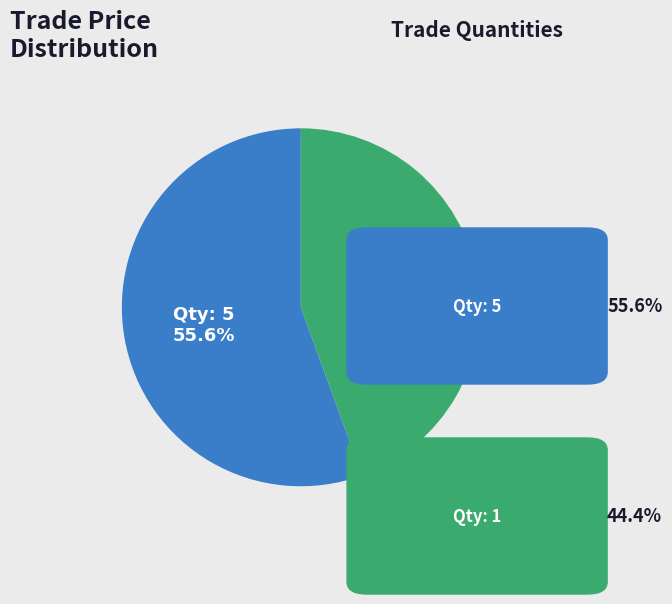

Count the number of slices in the pie.

2